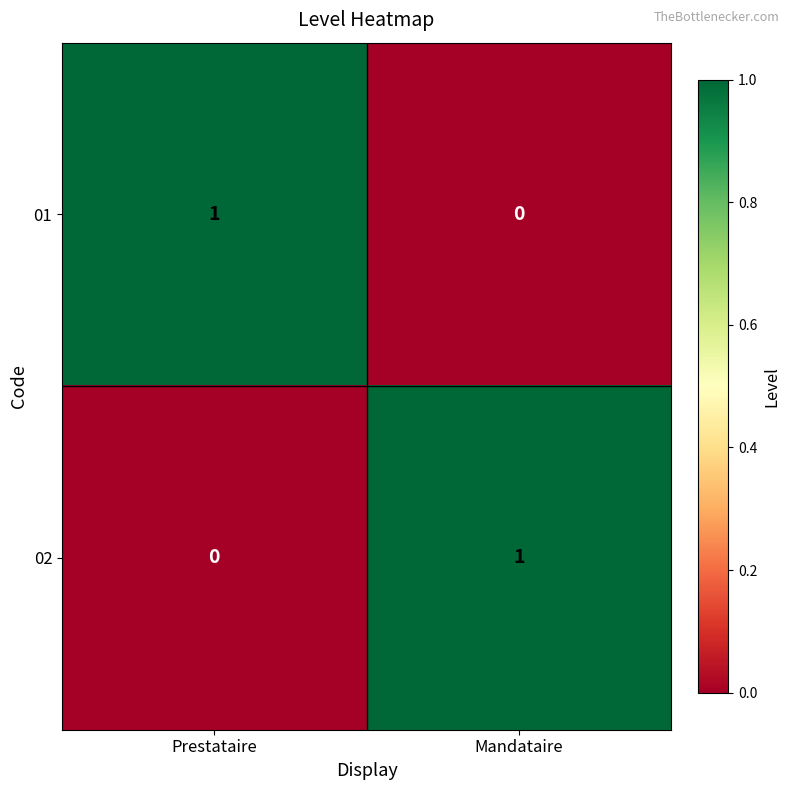

At which label does 02 reach its peak?

Mandataire